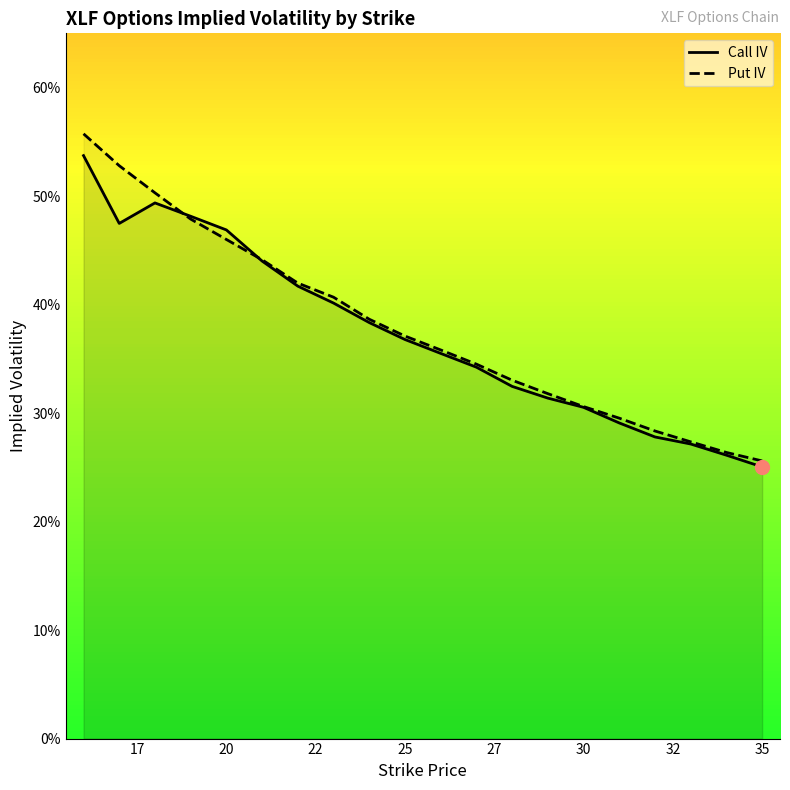

List the series in order of their overall mean, lowest first.

Call IV, Put IV